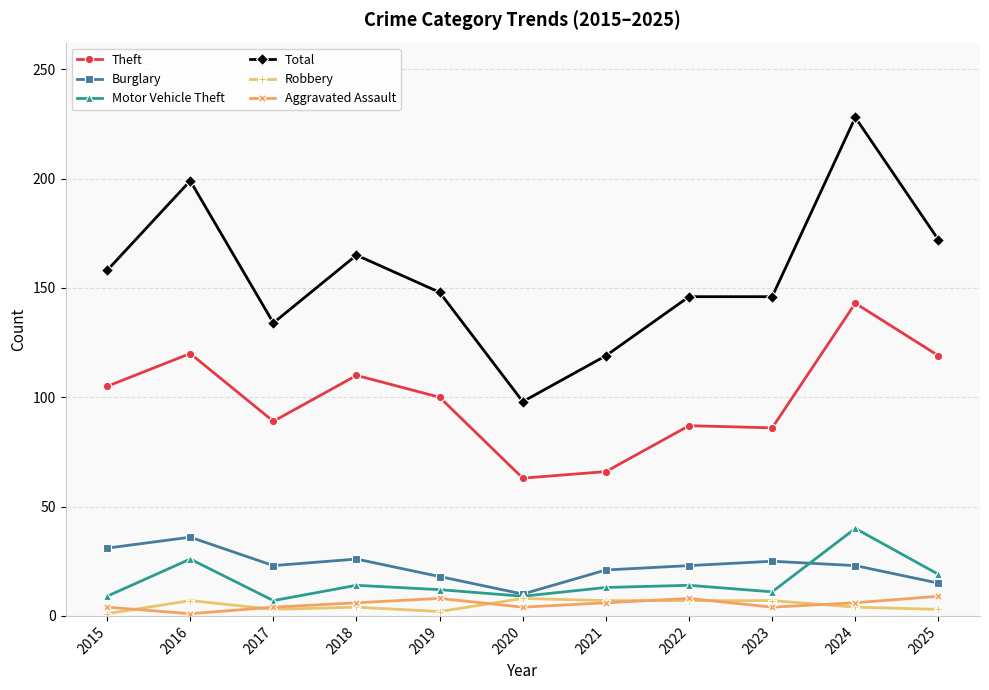

Which series has the largest range (max minus min)?

Total